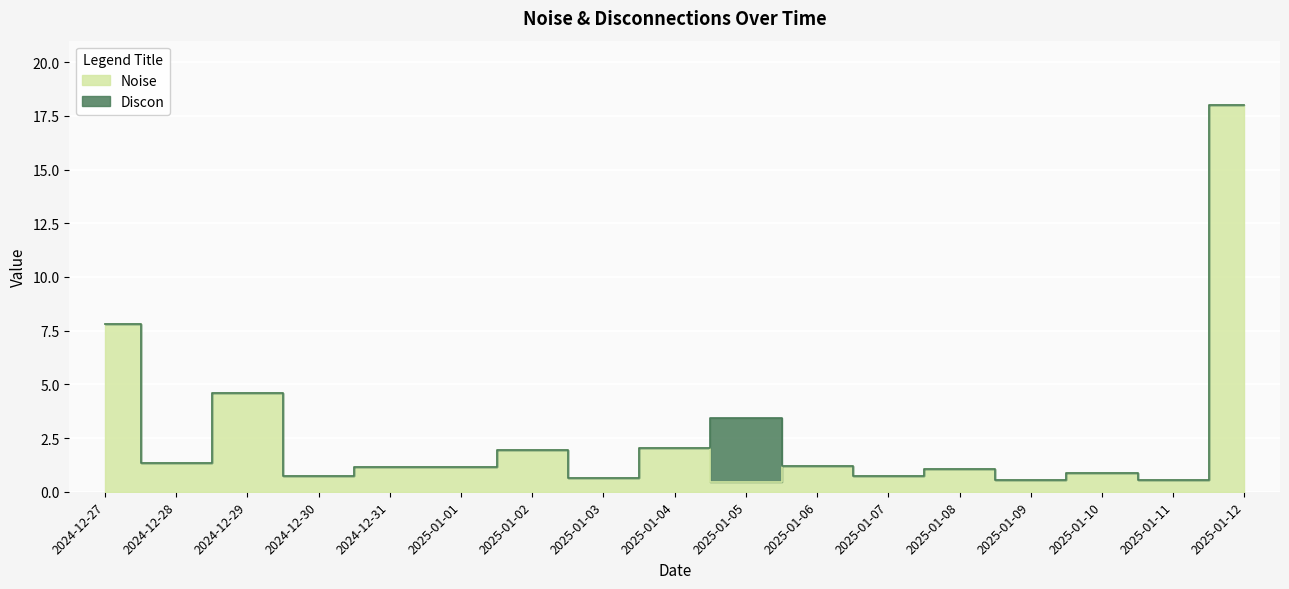

Reading left to right, transcribe all the data shown in this chart.

2024-12-27=7.8	2024-12-28=1.3	2024-12-29=4.6	2024-12-30=0.8	2024-12-31=1.2	2025-01-01=1.1	2025-01-02=1.9	2025-01-03=0.7	2025-01-04=2.0	2025-01-05=0.4	2025-01-06=1.2	2025-01-07=0.7	2025-01-08=1.1	2025-01-09=0.6	2025-01-10=0.9	2025-01-11=0.5	2025-01-12=18.0